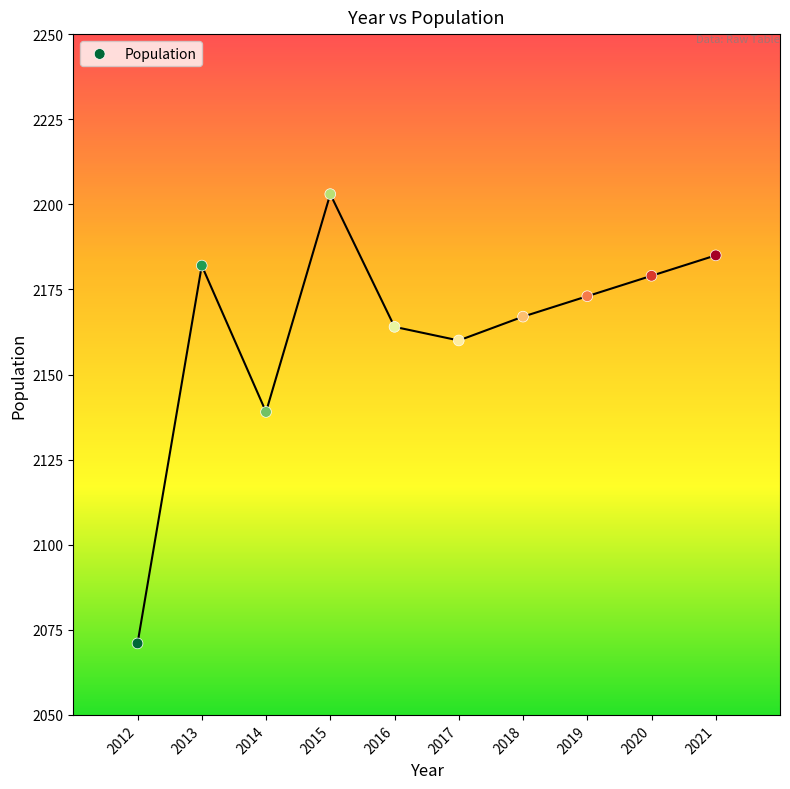

What Y value in the scatter plot is closest to 2137?

2139